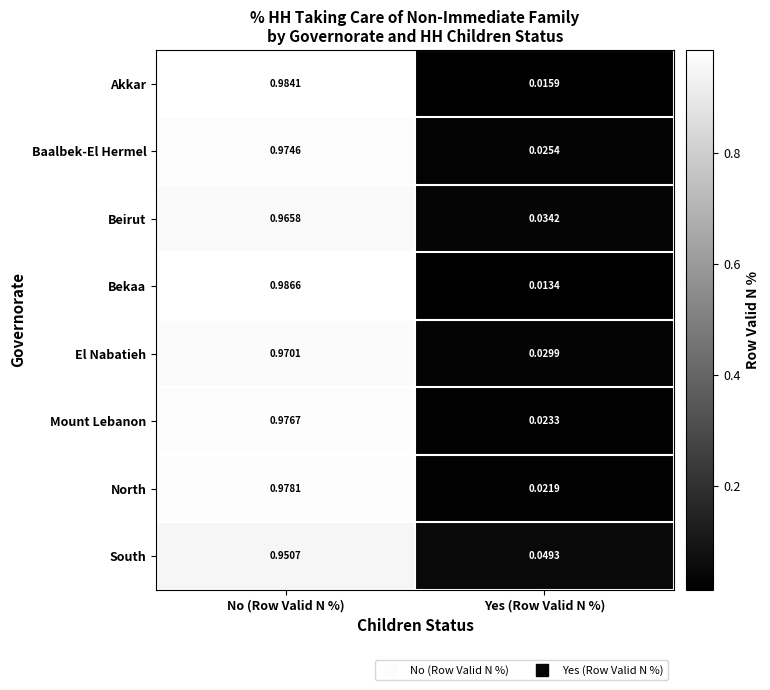

Rank the categories by Akkar value from lowest to highest.

Yes (Row Valid N %), No (Row Valid N %)